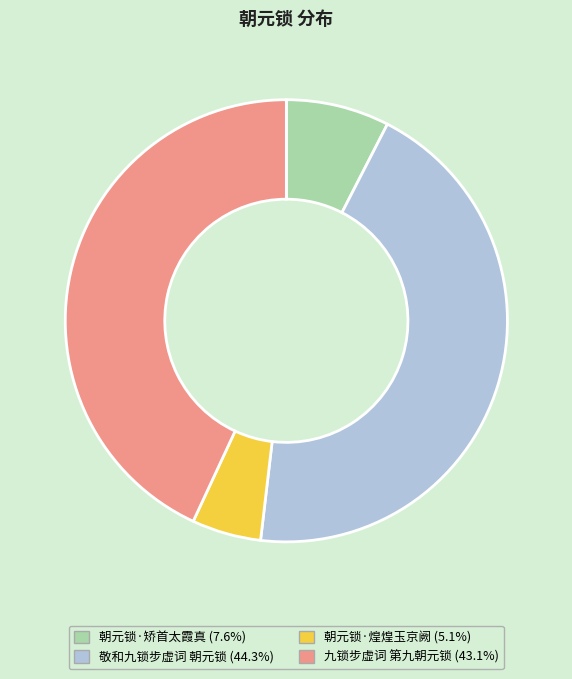

Does any single category account for the majority?

No